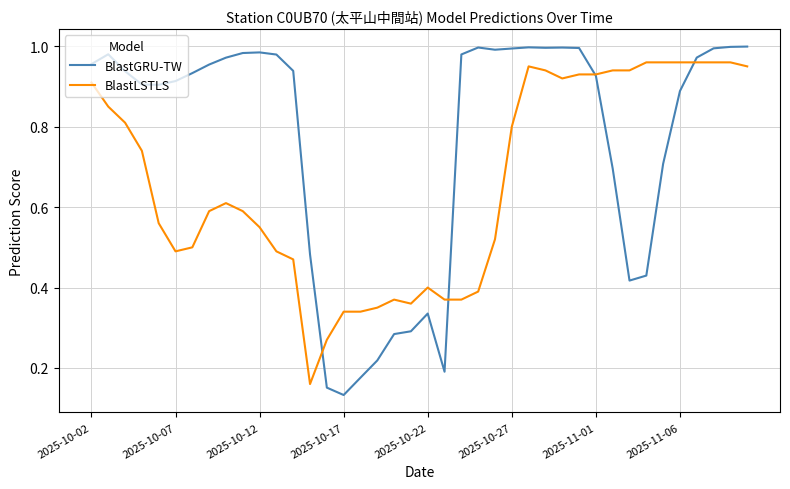

Which series has the widest spread of values?

BlastGRU-TW